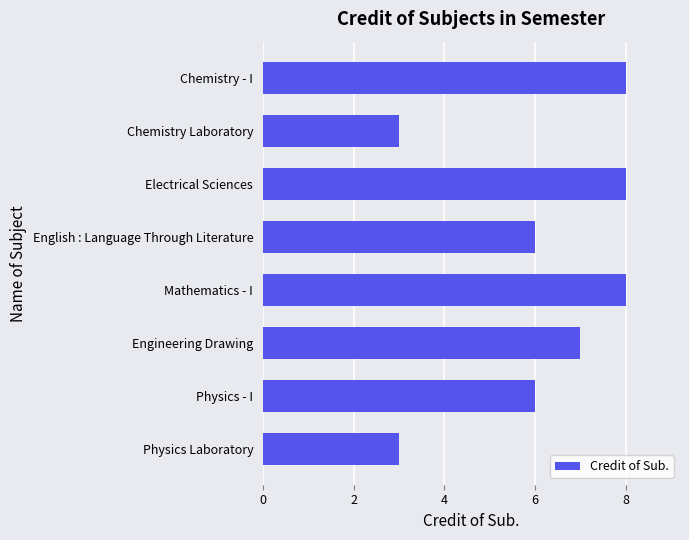

Is it true that the value at Physics - I is 2?

False